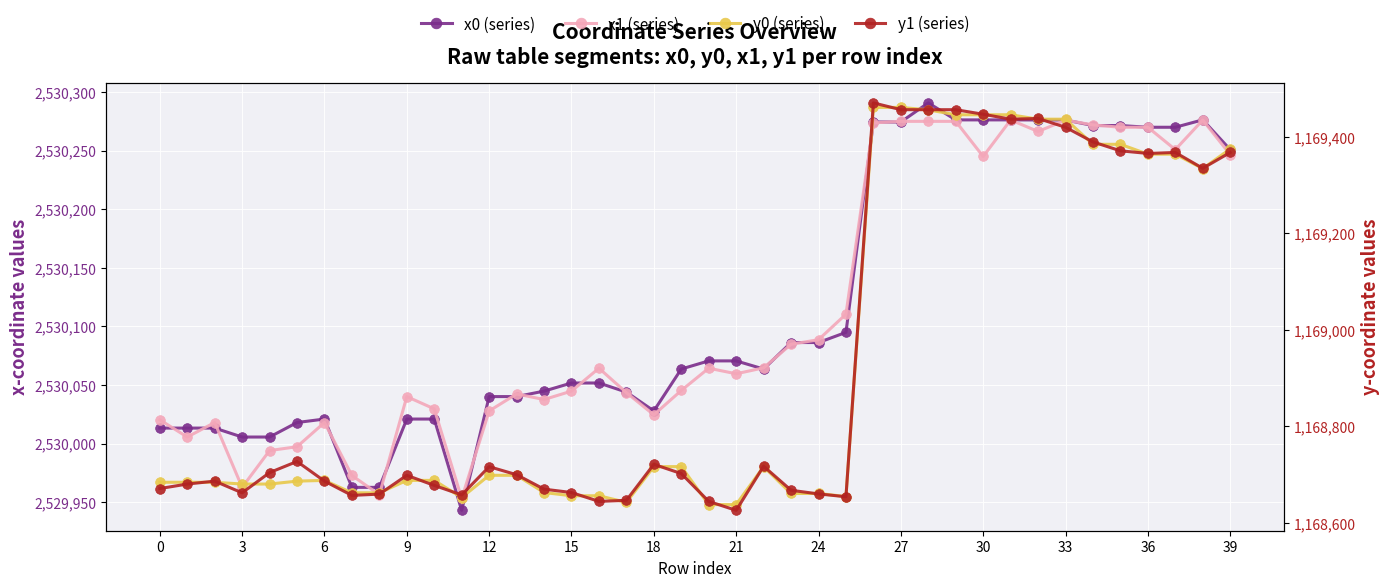

Which series ends up on top after the final intersection of x1 (series) and x0 (series)?

x0 (series)